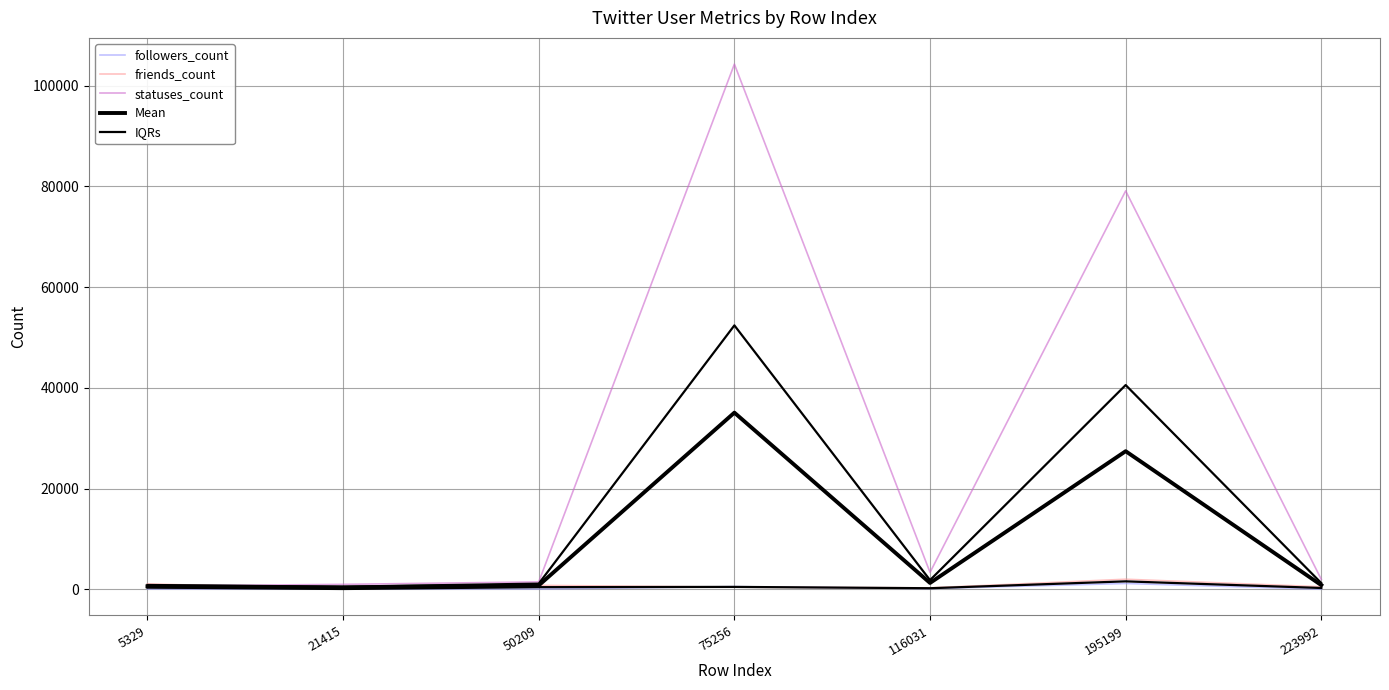

Rank the series by their maximum value, from highest to lowest.

statuses_count, Mean, friends_count, IQRs, followers_count